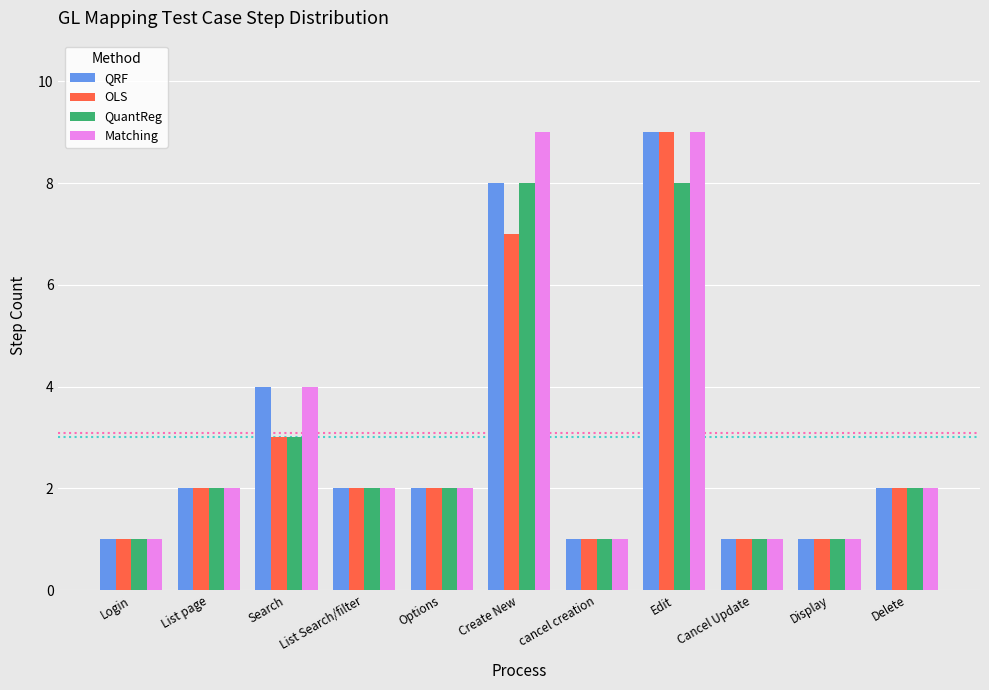

Count the number of data series in this chart.

4